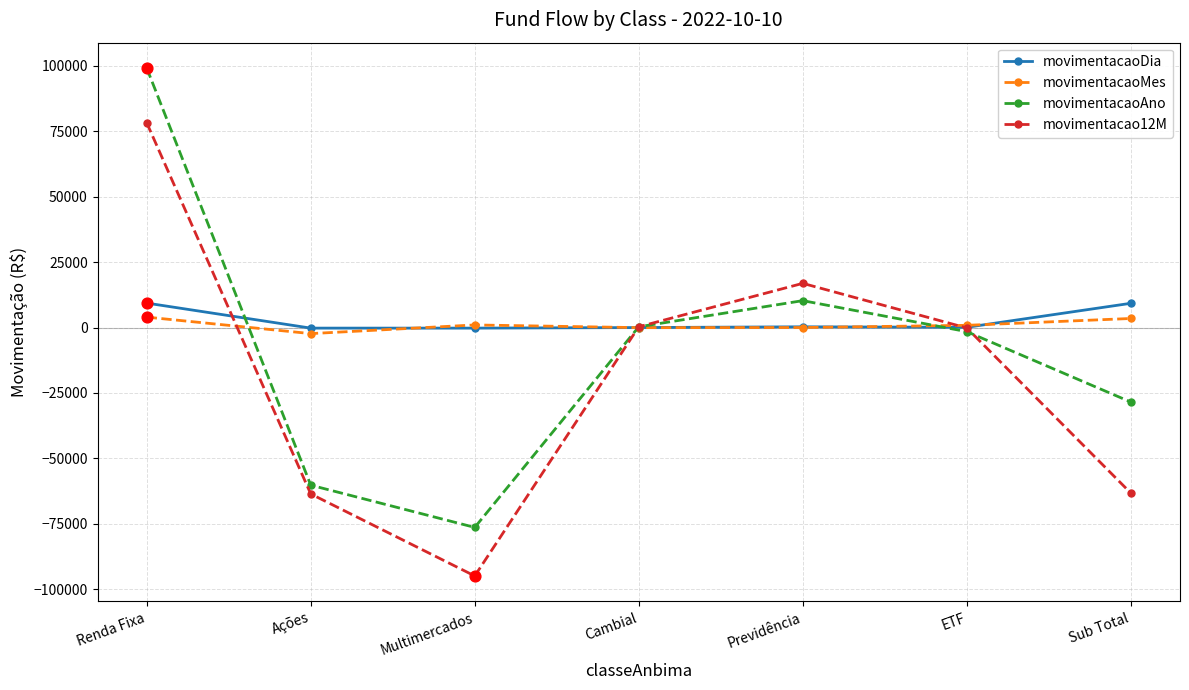

Which series changed the most between Renda Fixa and Previdência?

movimentacaoAno